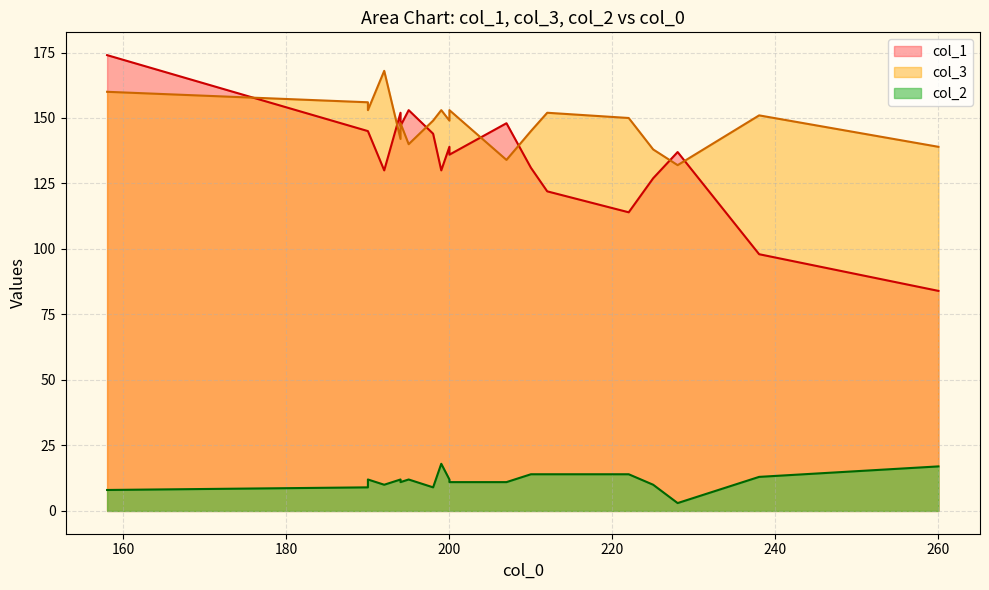

How many data points in col_2 are less than 12?

9